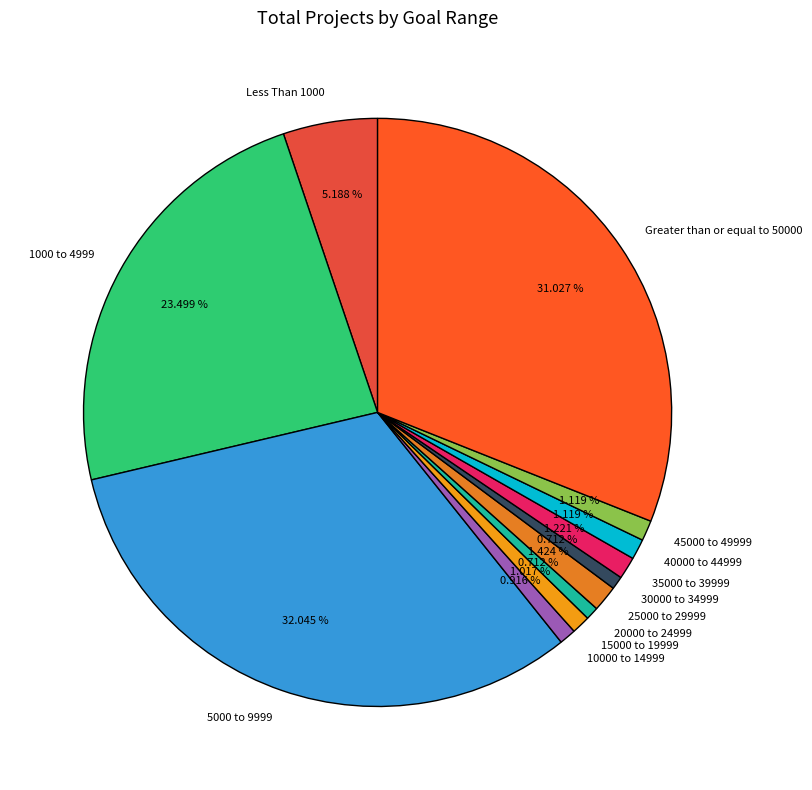

Which slice is the largest?

5000 to 9999